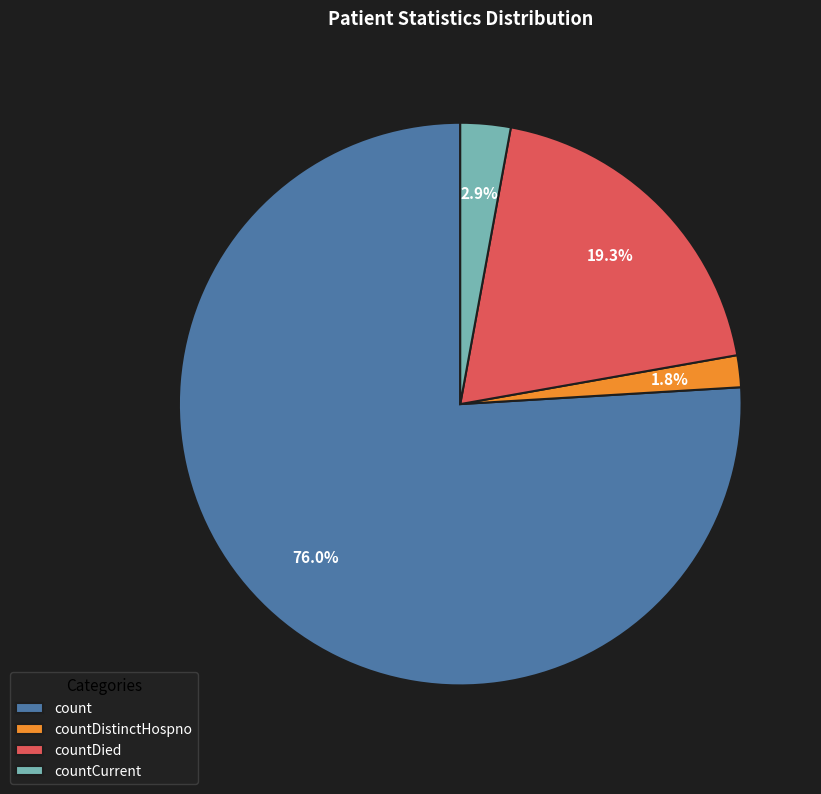

Which slice is the largest?

count